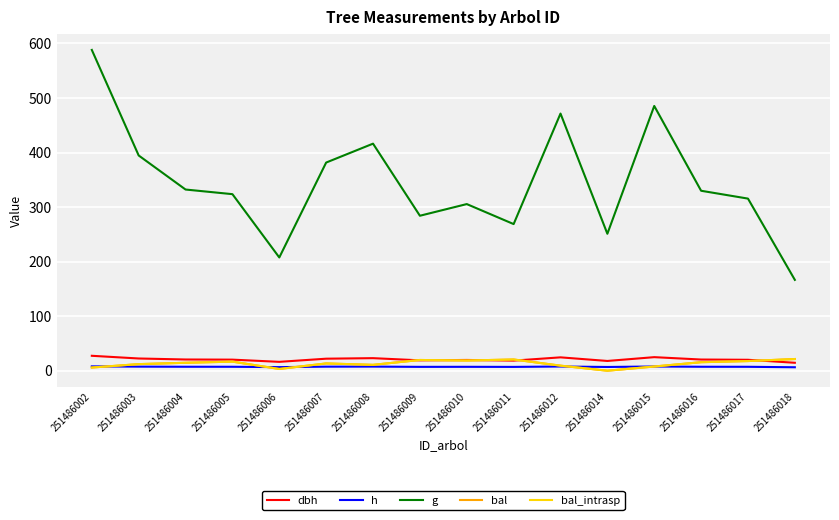

Reading left to right, extract all data points from this chart.

dbh: 27.4	22.4	20.6	20.3	16.3	22.0	23.0	19.0	19.7	18.5	24.5	17.9	24.9	20.5	20.0	14.6
h: 8.0	7.5	7.3	7.2	6.6	7.4	7.5	7.1	7.2	7.0	7.7	6.8	7.7	7.2	7.2	6.3
g: 588.1	394.6	332.2	323.7	207.6	381.6	416.3	284.1	305.5	268.8	471.4	251.1	485.4	329.9	315.5	166.6
bal: 5.8	12.1	14.6	16.7	3.2	13.3	10.8	19.7	18.7	20.6	9.3	0.0	7.7	15.6	17.7	21.4
bal_intrasp: 5.8	12.1	14.6	16.7	3.2	13.3	10.8	19.7	18.7	20.6	9.3	0.0	7.7	15.6	17.7	21.4